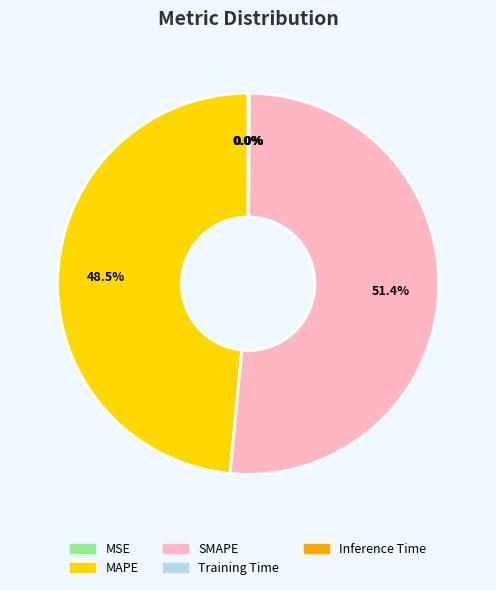

Does any single category account for the majority?

Yes